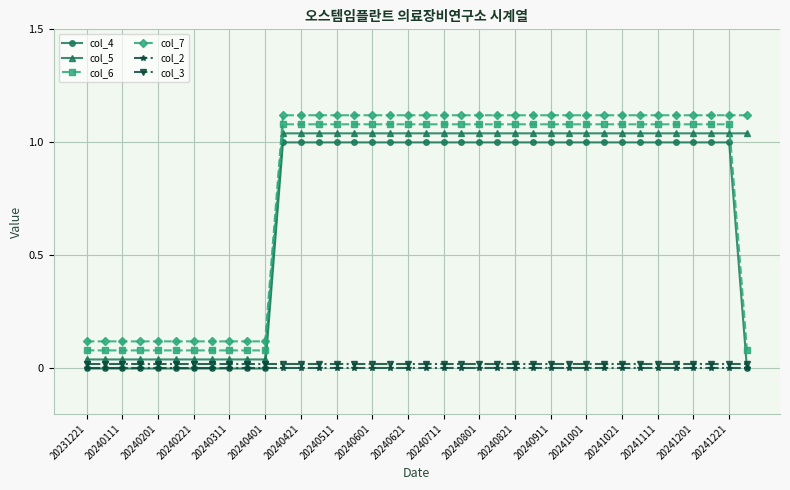

Does the chart have visible grid lines?

Yes